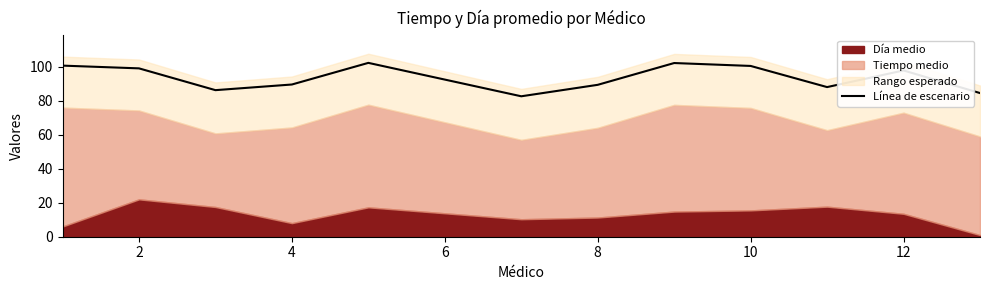

The Línea de escenario series shows 89.6 at 4. True or false?

True